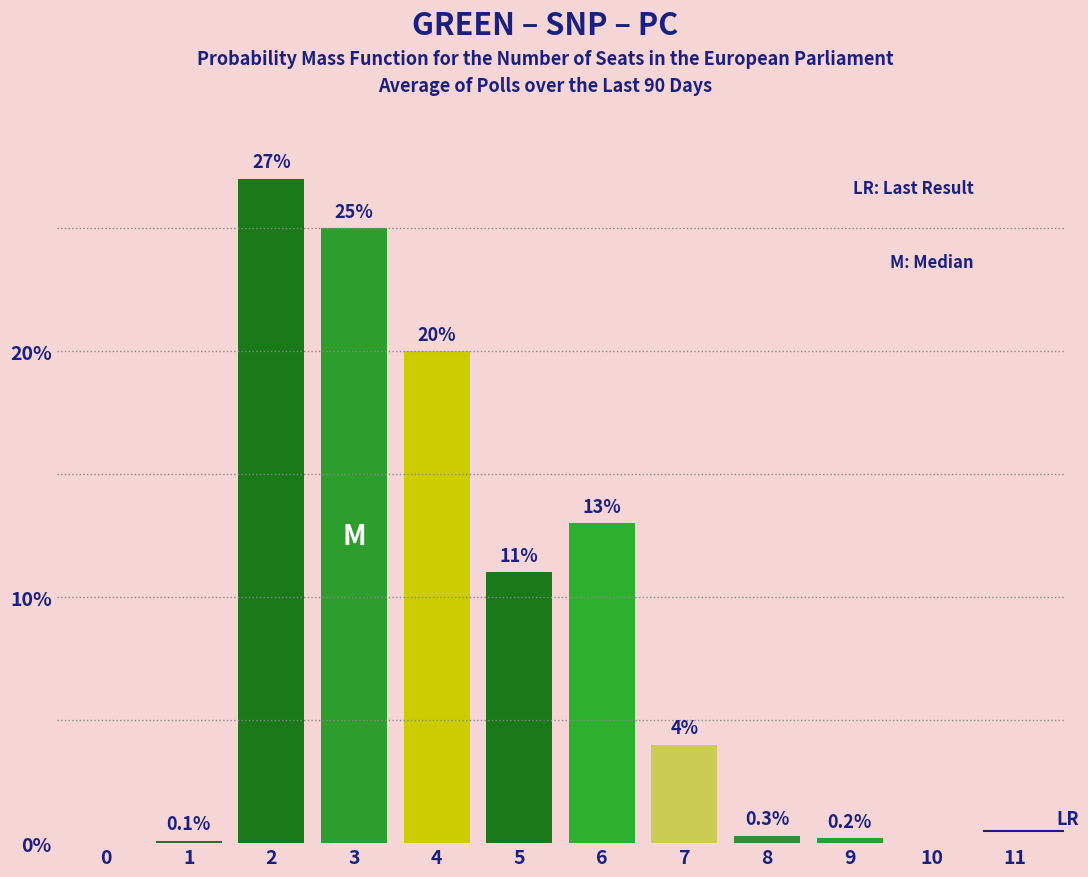

Reading left to right, what are all the values shown in this chart?

0=0.0	1=0.1	2=27.0	3=25.0	4=20.0	5=11.0	6=13.0	7=4.0	8=0.3	9=0.2	10=0.0	11=0.0